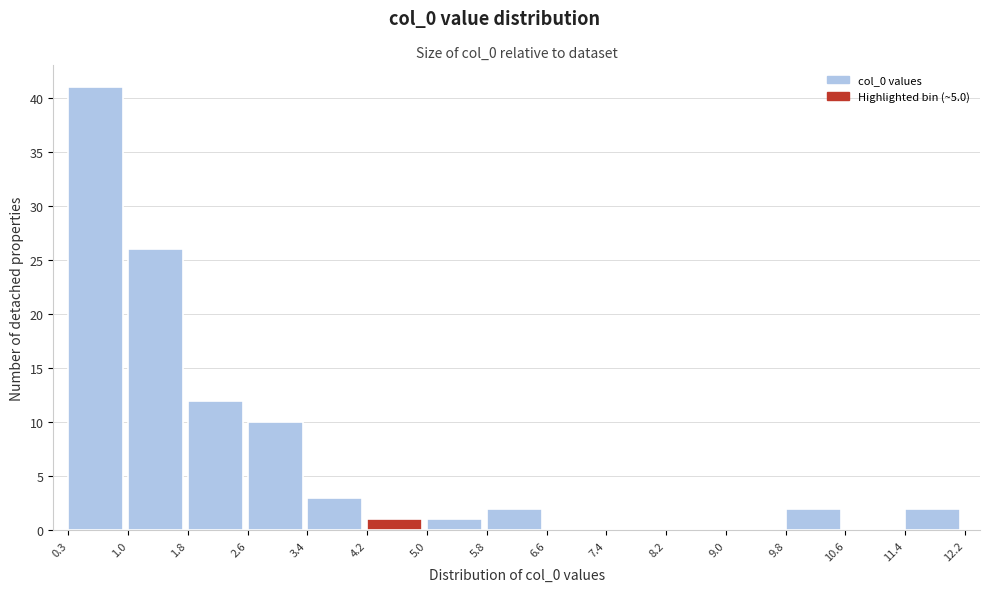

How tall is the bar that spans 11.4 to 12.2 on the x-axis? The values are not printed on the chart, so give them approximately, as read against the axis.

2